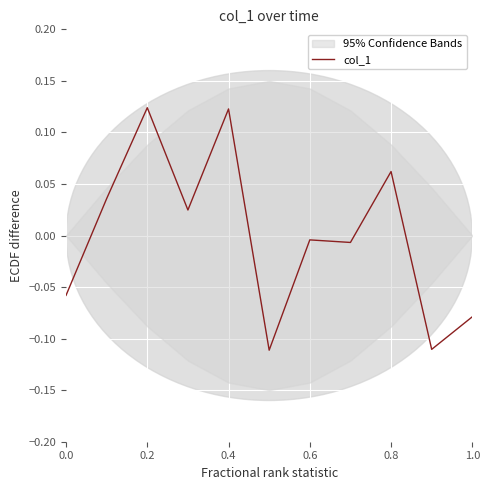

How many values are below 0?

6